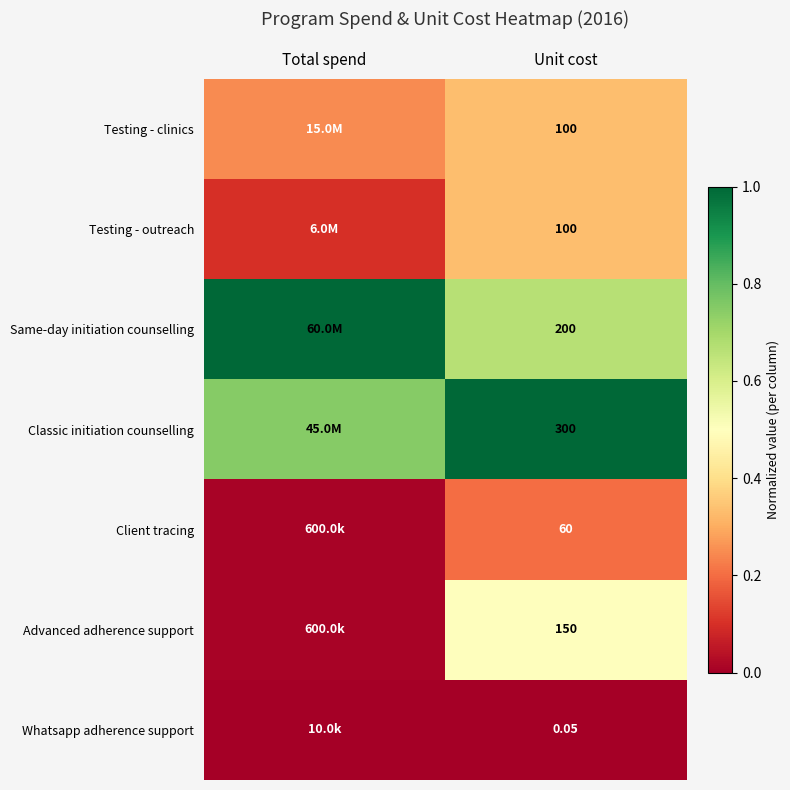

Is it true that Classic initiation counselling equals 0.6 at Unit cost?

False